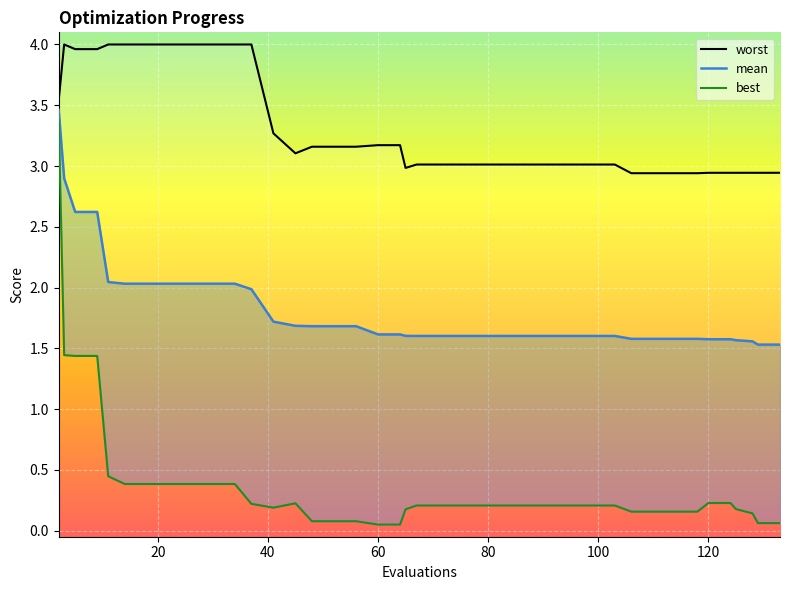

What is the value of the best point at the 3rd from the left?

1.4